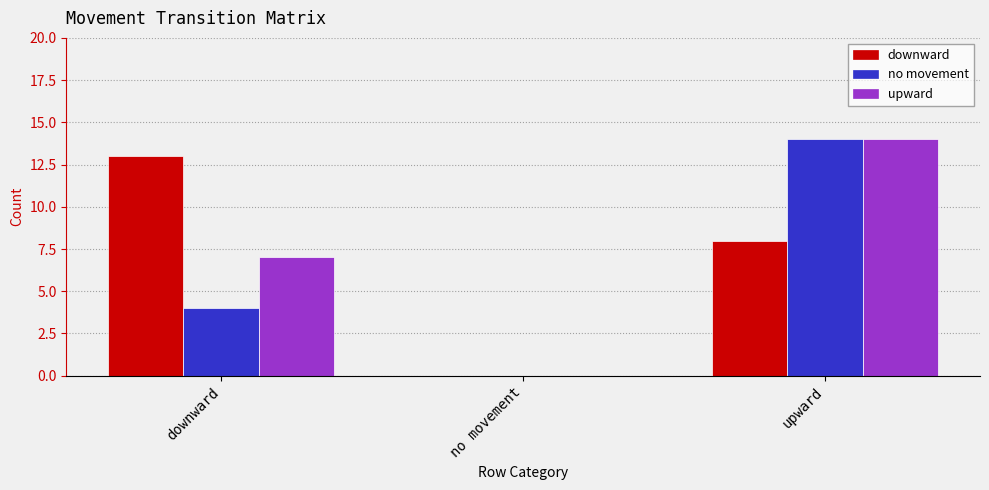

At which category is the sum across all series the highest?

upward